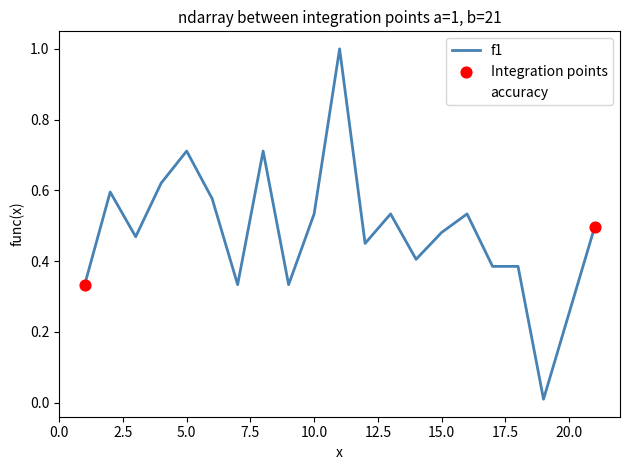

Which series has the widest spread of values?

f1